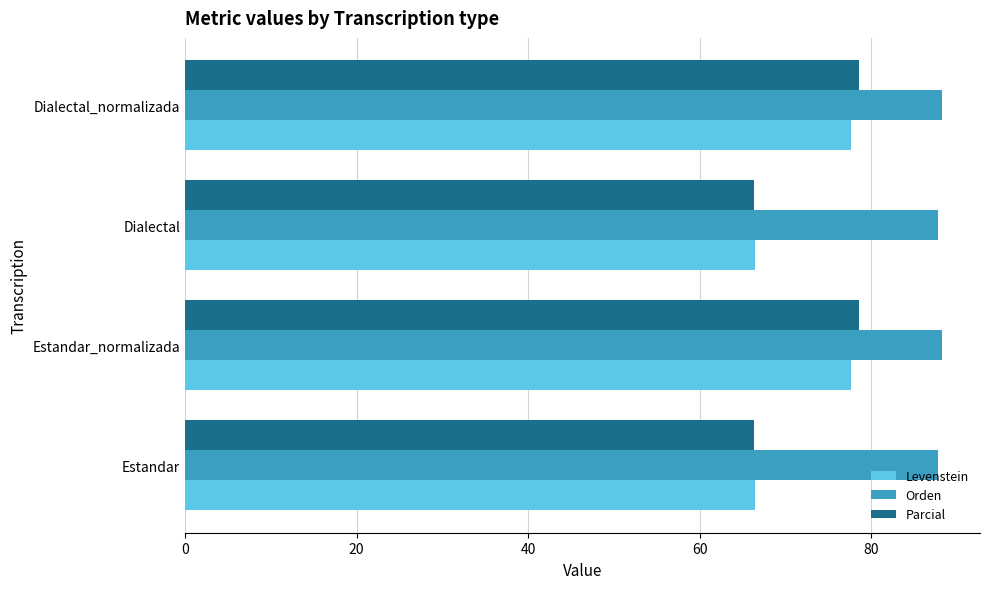

Which series changed the most between Dialectal and Dialectal_normalizada?

Parcial